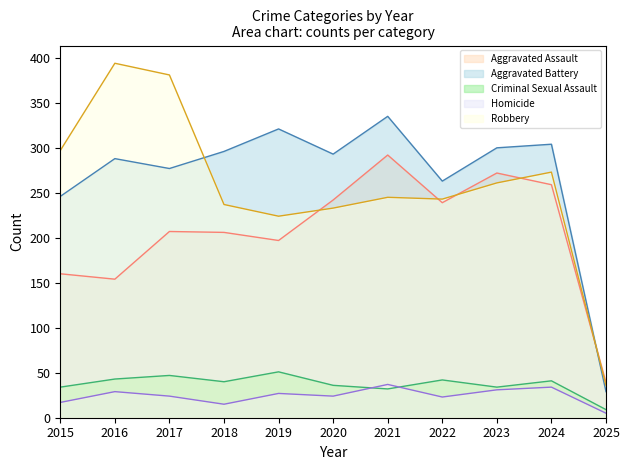

Where is the first local minimum for Aggravated Battery?

2017